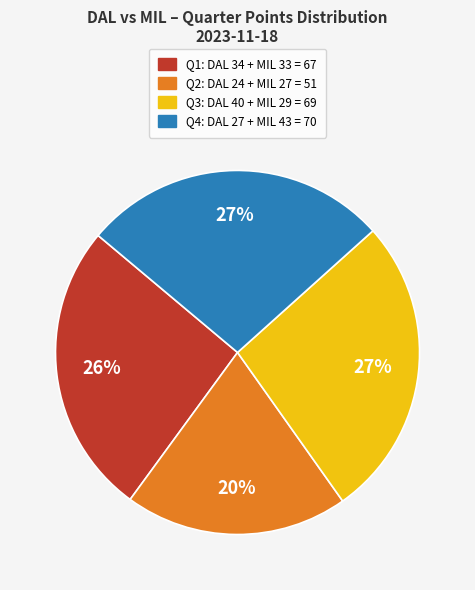

Does any single category account for the majority?

No